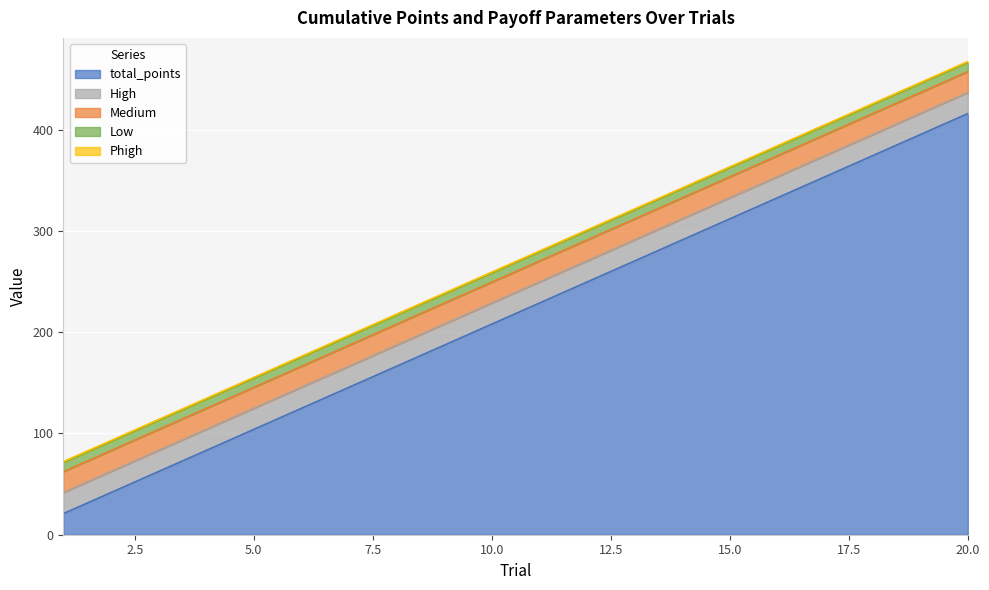

Which category has the highest value across all series?

20